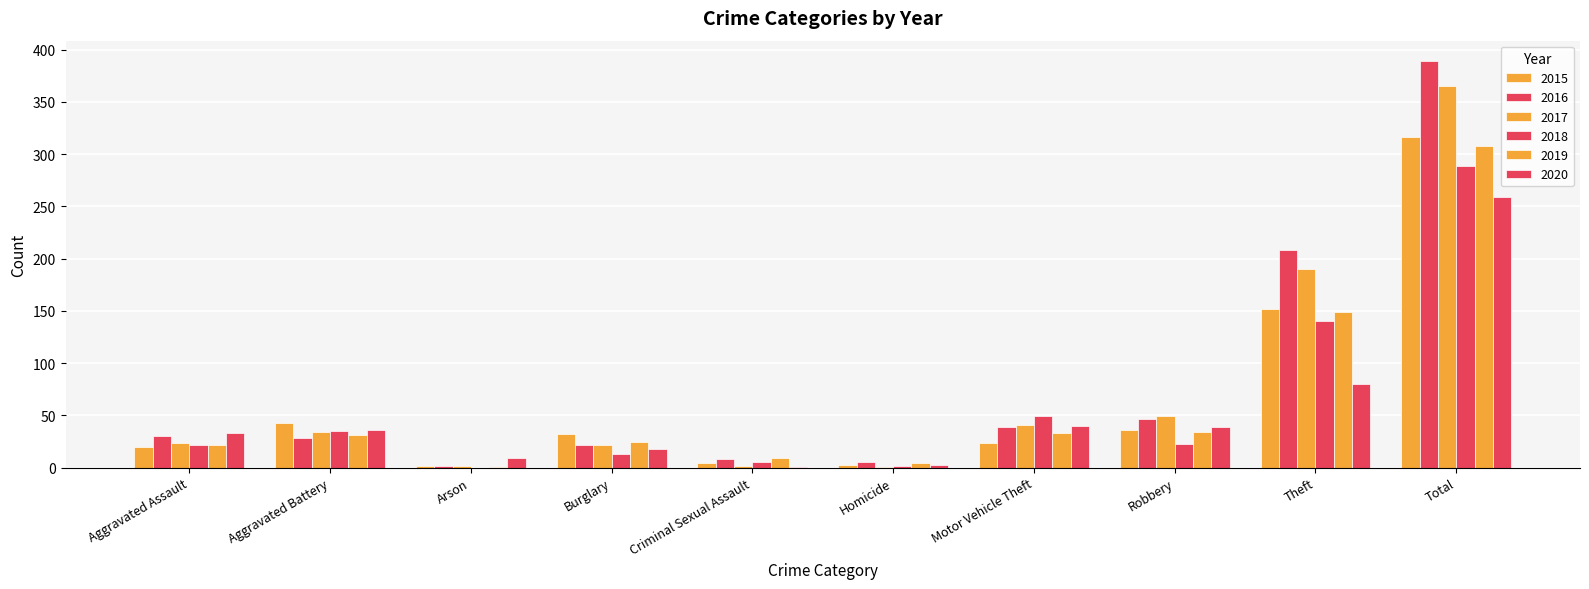

Are the bars horizontal?

No